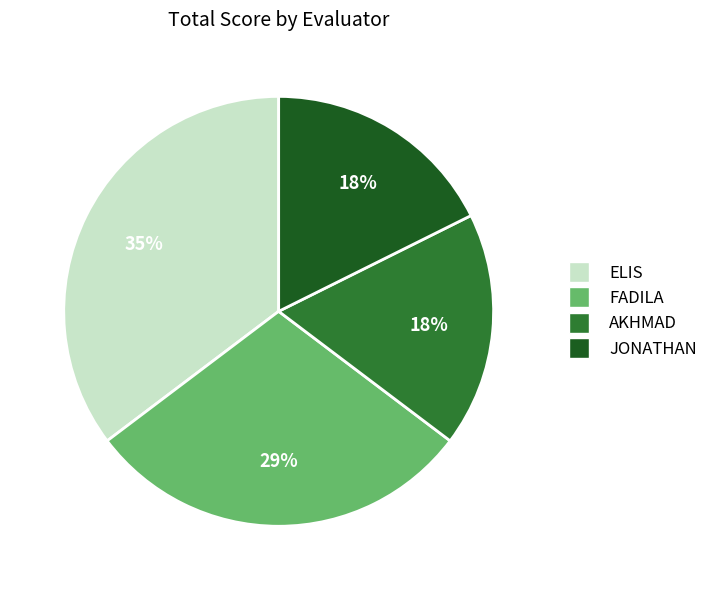

Does ELIS account for over 50% of the chart?

No